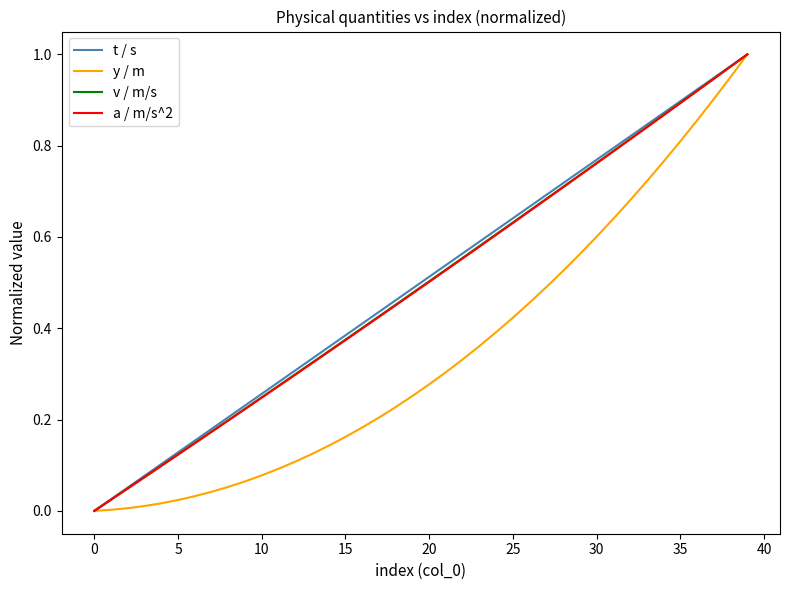

Reading left to right, what are all the values shown in this chart?

t / s: 0.0	0.0	0.1	0.1	0.1	0.1	0.2	0.2	0.2	0.2	0.3	0.3	0.3	0.3	0.4	0.4	0.4	0.4	0.5	0.5	0.5	0.5	0.6	0.6	0.6	0.6	0.7	0.7	0.7	0.7	0.8	0.8	0.8	0.8	0.9	0.9	0.9	0.9	1.0	1.0
y / m: 0.0	0.0	0.0	0.0	0.0	0.0	0.0	0.0	0.1	0.1	0.1	0.1	0.1	0.1	0.1	0.2	0.2	0.2	0.2	0.3	0.3	0.3	0.3	0.4	0.4	0.4	0.5	0.5	0.5	0.6	0.6	0.6	0.7	0.7	0.8	0.8	0.9	0.9	1.0	1.0
v / m/s: 0.0	0.0	0.0	0.1	0.1	0.1	0.1	0.2	0.2	0.2	0.2	0.3	0.3	0.3	0.3	0.4	0.4	0.4	0.5	0.5	0.5	0.5	0.6	0.6	0.6	0.6	0.7	0.7	0.7	0.7	0.8	0.8	0.8	0.8	0.9	0.9	0.9	0.9	1.0	1.0
a / m/s^2: 0.0	0.0	0.0	0.1	0.1	0.1	0.1	0.2	0.2	0.2	0.2	0.3	0.3	0.3	0.3	0.4	0.4	0.4	0.5	0.5	0.5	0.5	0.6	0.6	0.6	0.6	0.7	0.7	0.7	0.7	0.8	0.8	0.8	0.8	0.9	0.9	0.9	0.9	1.0	1.0